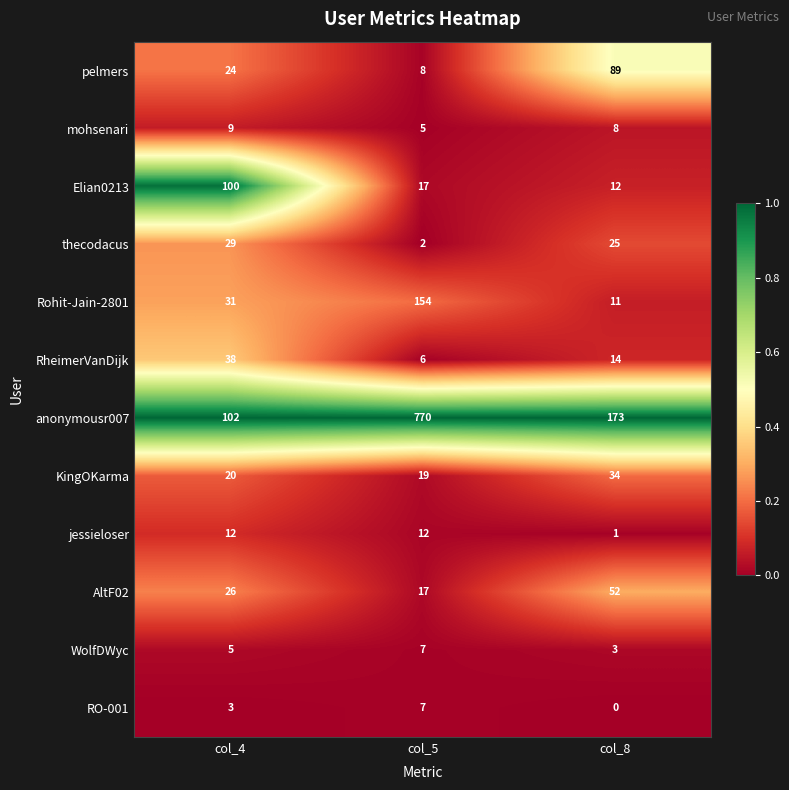

What is the total value across all series at col_5?

1024